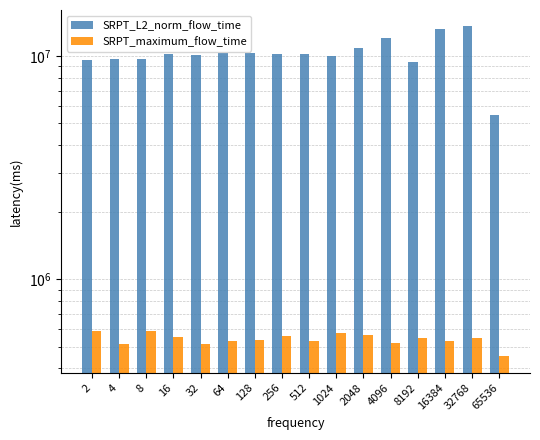

What is the value of the SRPT_maximum_flow_time bar at the 15th from the left?

548310.0